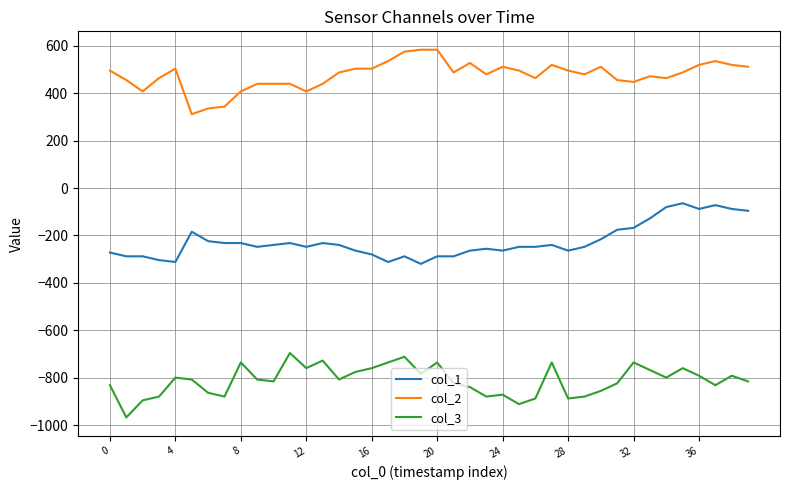

True or false: col_3 and col_2 intersect in this chart.

False